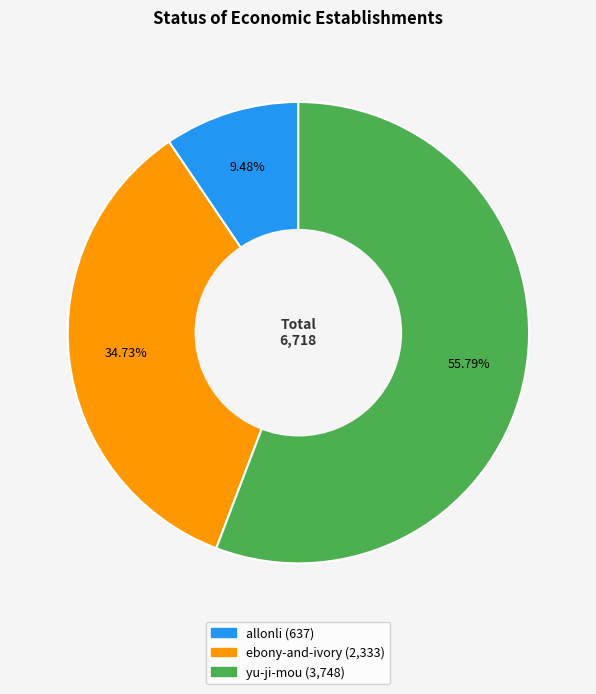

Is there any slice that represents more than half of the pie?

Yes